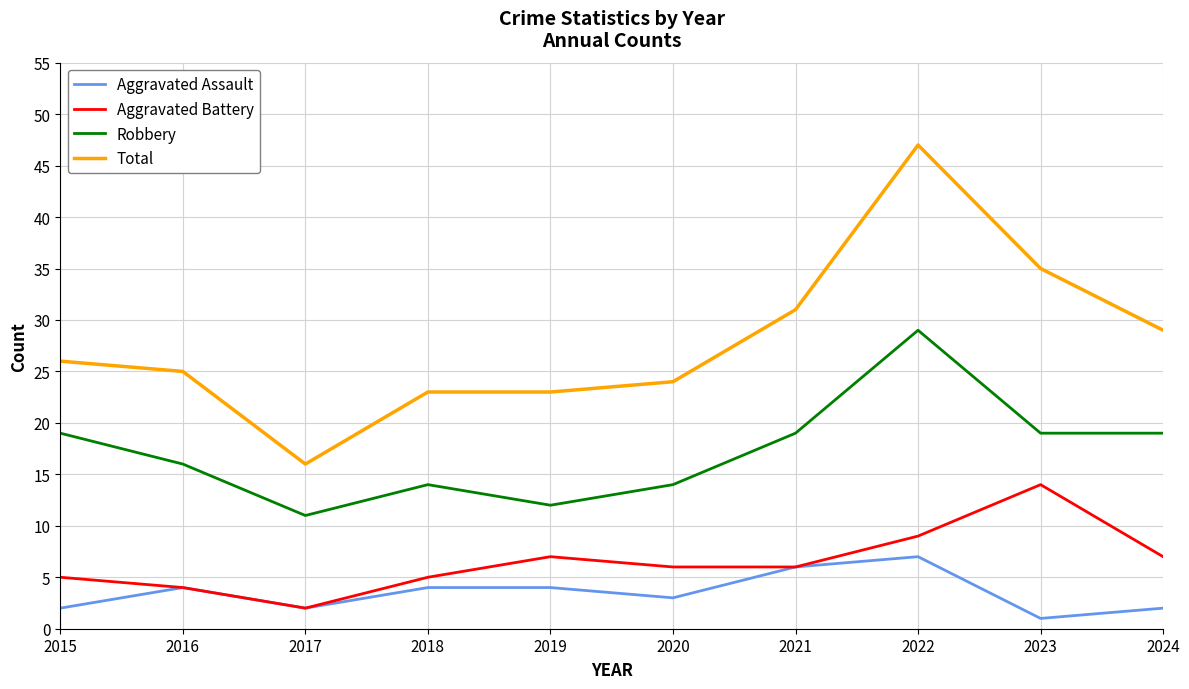

Is it true that Aggravated Assault equals 2 at 2024?

True